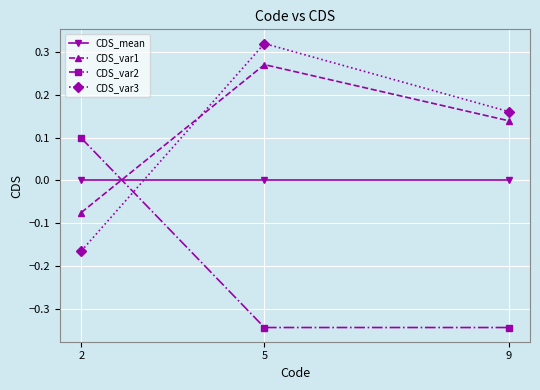

At which category does the chart reach its peak across all series?

5